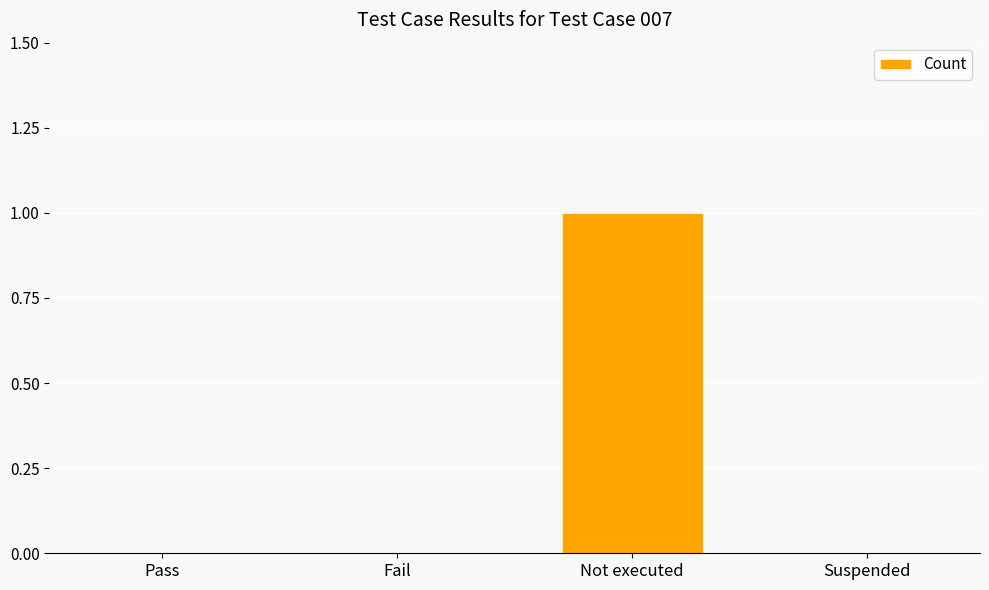

Reading left to right, what are all the values shown in this chart?

0	0	1	0